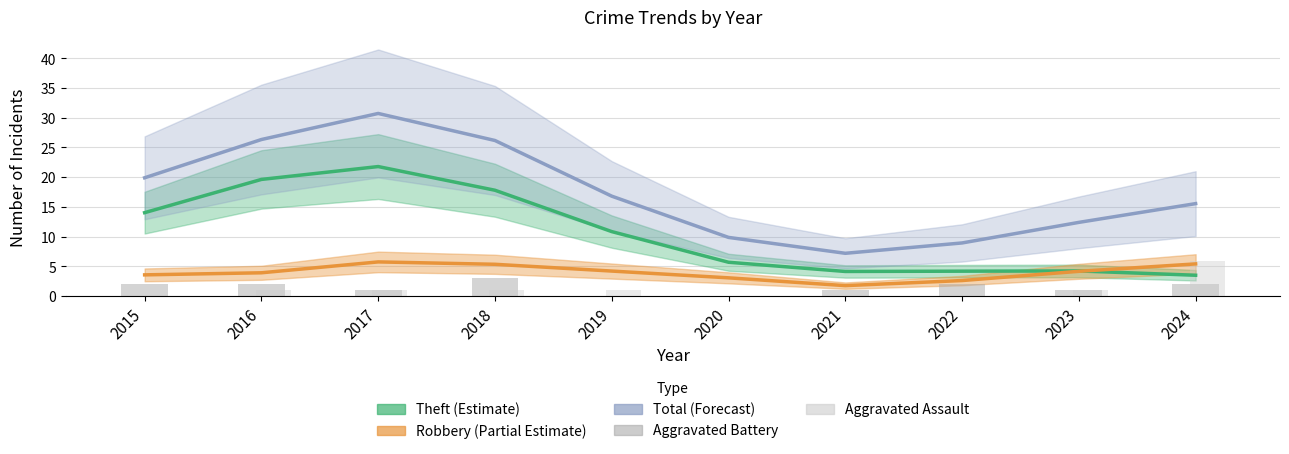

Does the chart contain stacked bars?

No